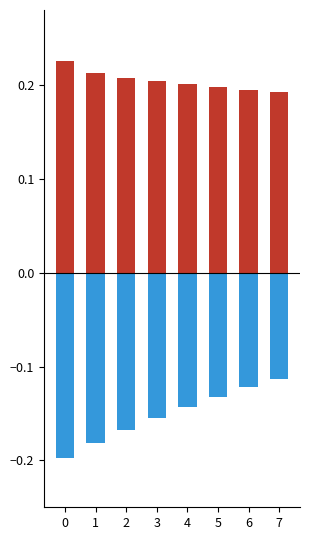

Which category has the highest value in the health_deviation series?

7